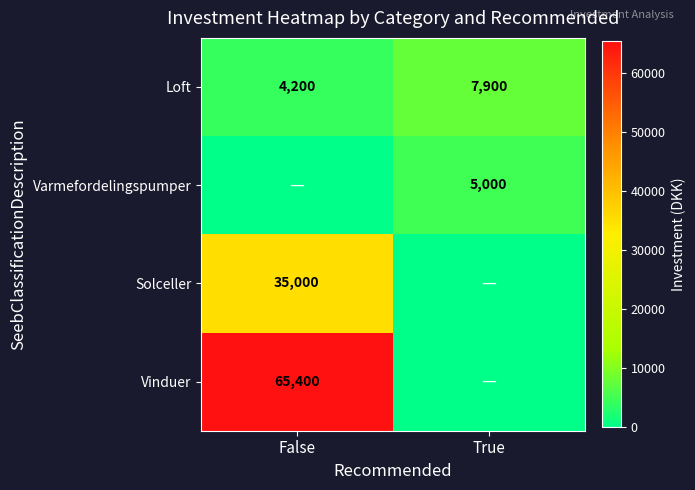

Between True and False, which is larger?

True